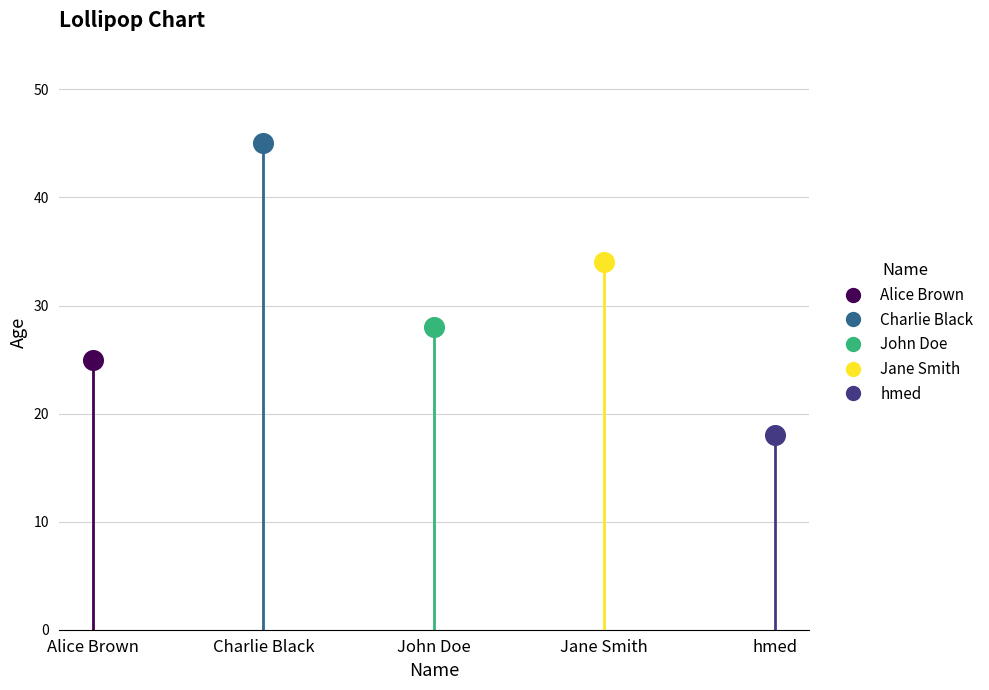

What is the change in value from Jane Smith to hmed?

-16